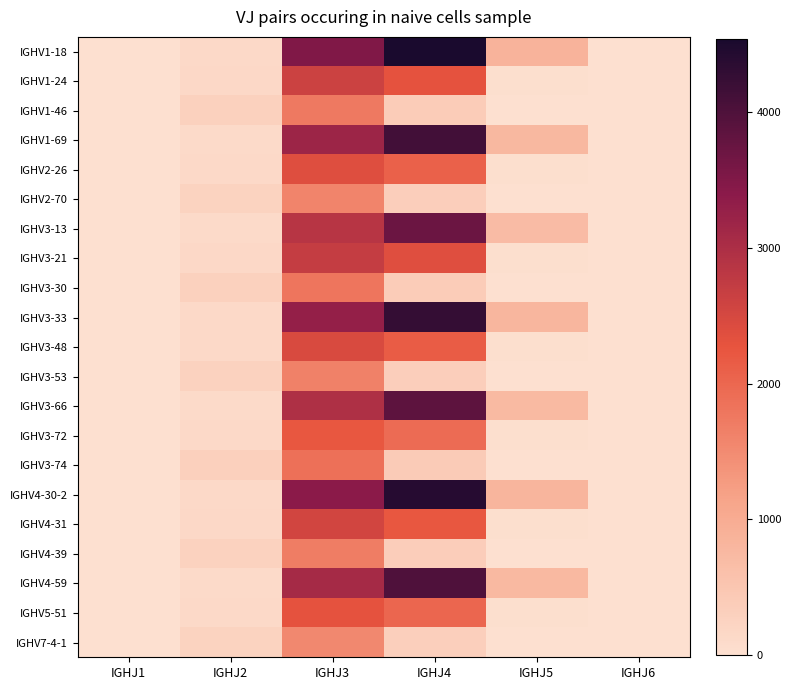

List the series in order of their peak value, lowest first.

IGHV7-4-1, IGHV2-70, IGHV3-53, IGHV4-39, IGHV1-46, IGHV3-30, IGHV3-74, IGHV3-72, IGHV5-51, IGHV2-26, IGHV3-48, IGHV4-31, IGHV1-24, IGHV3-21, IGHV3-13, IGHV3-66, IGHV4-59, IGHV1-69, IGHV3-33, IGHV4-30-2, IGHV1-18